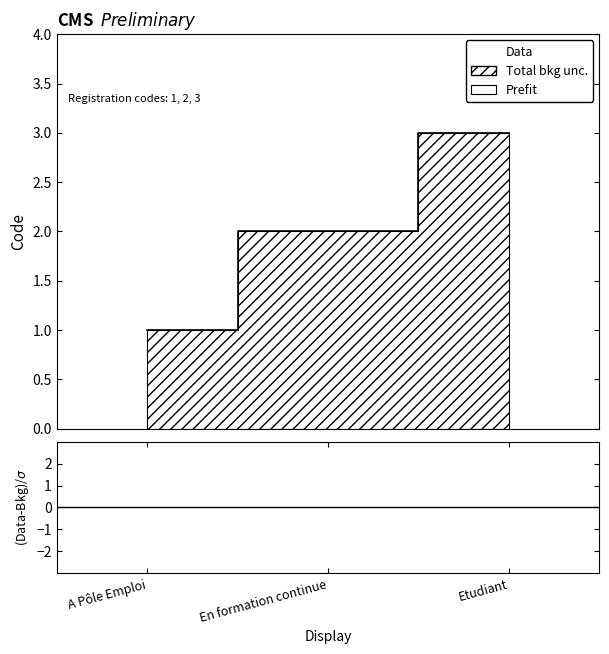

What is the ratio of the value at Etudiant to the value at En formation continue?

1.5